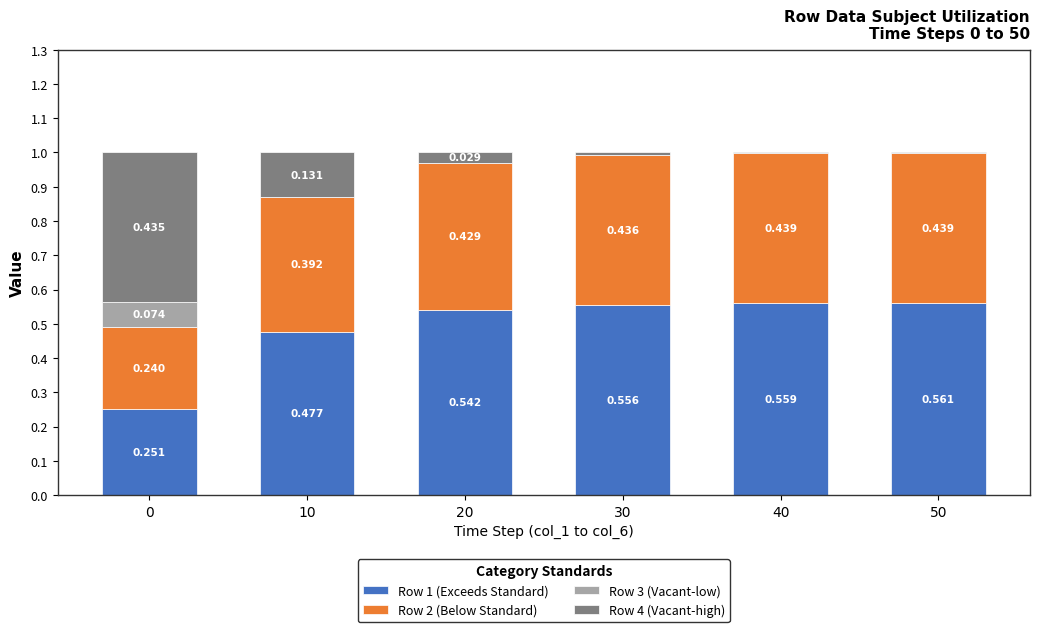

The value of Row 4 (Vacant-high) at 20 is 0.0. True or false?

False